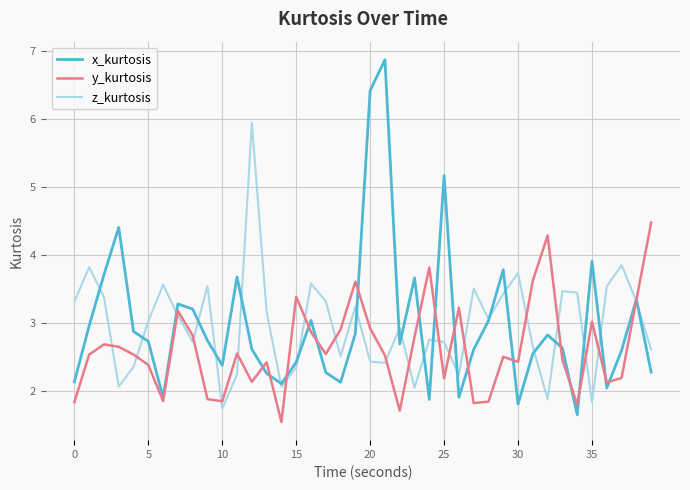

Does the chart display data point markers on the line(s)?

No